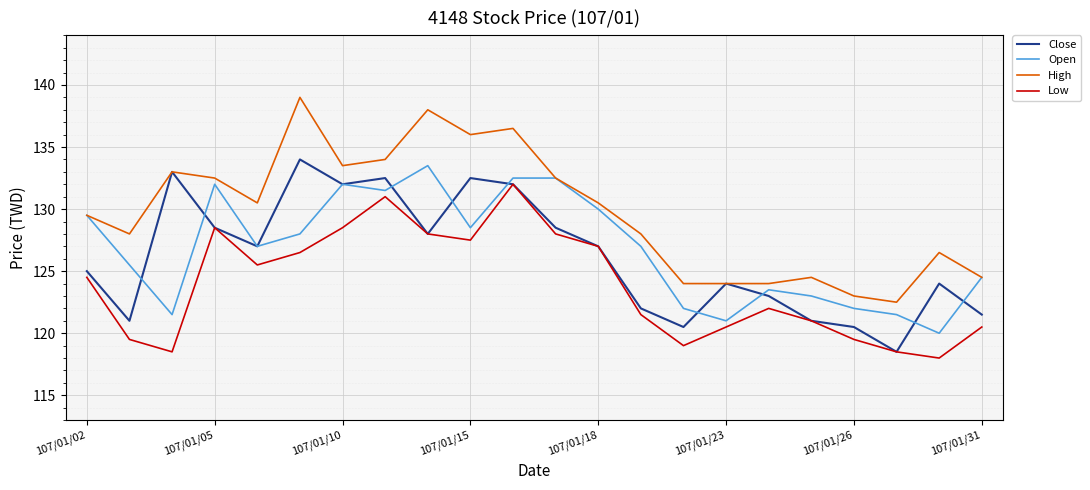

Which series has the widest spread of values?

High